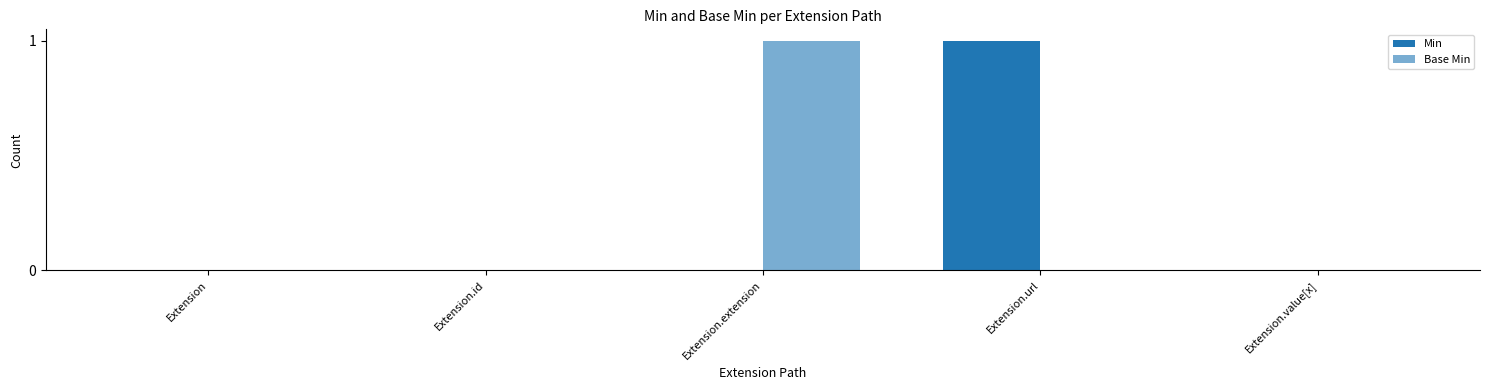

How many Base Min values are between 0 and 1?

5